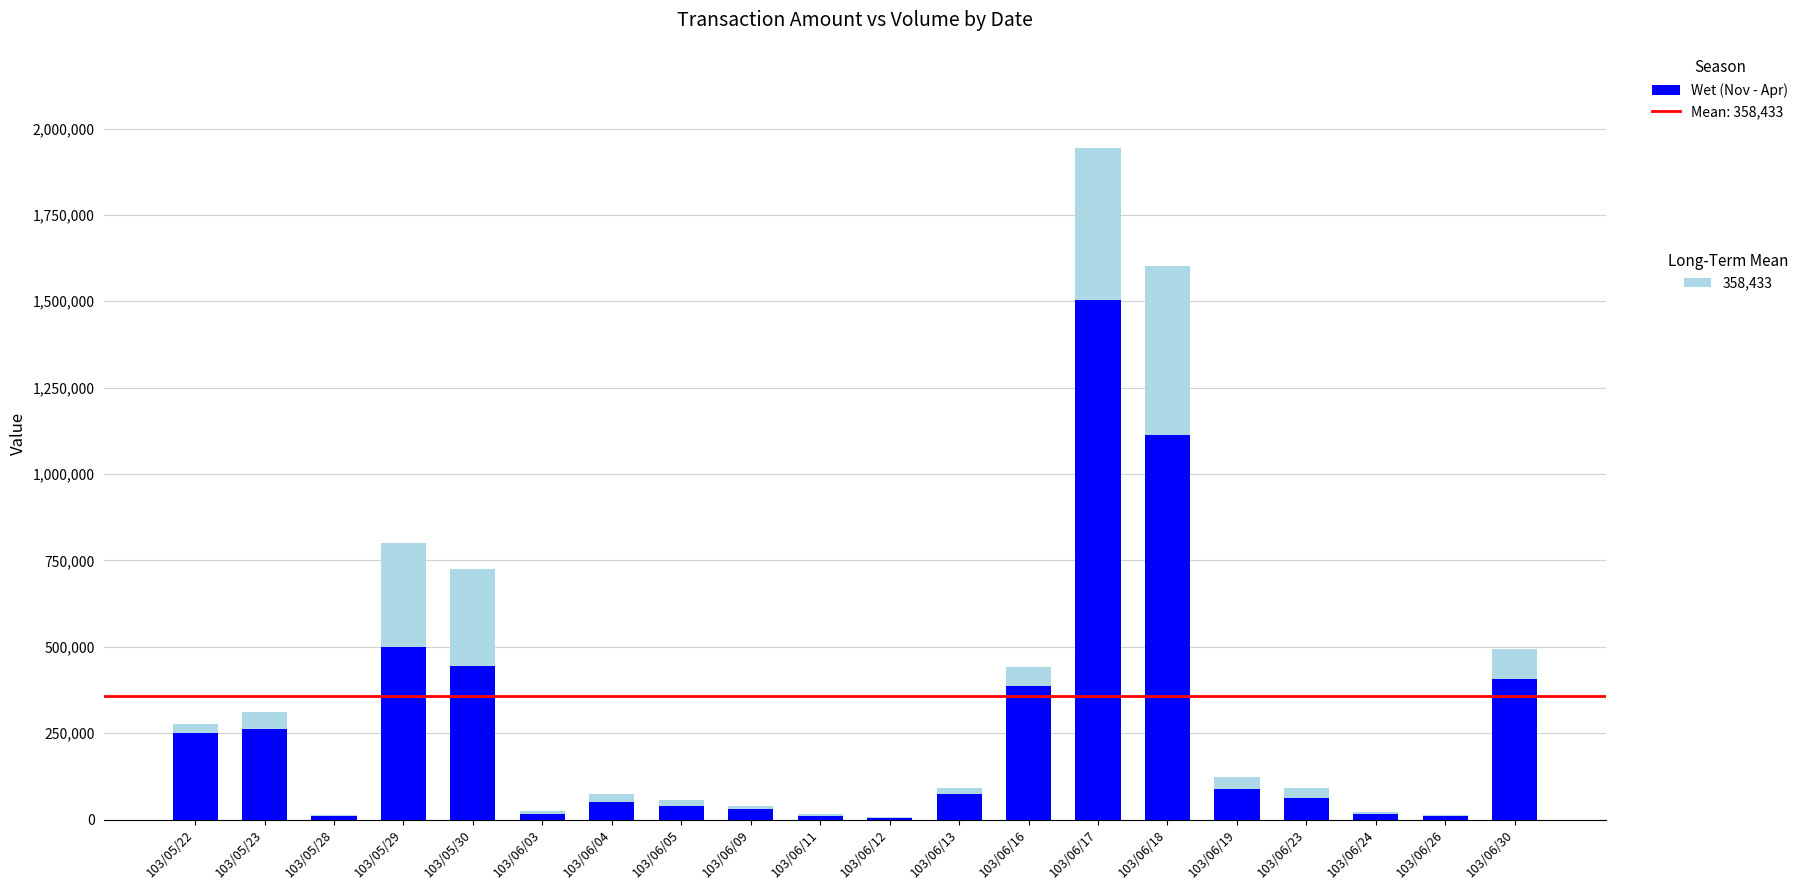

At which category is the sum across all series the highest?

103/06/17